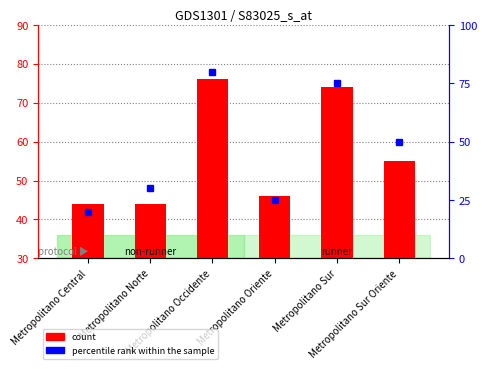

At which label does percentile rank within the sample reach its minimum?

Metropolitano Central